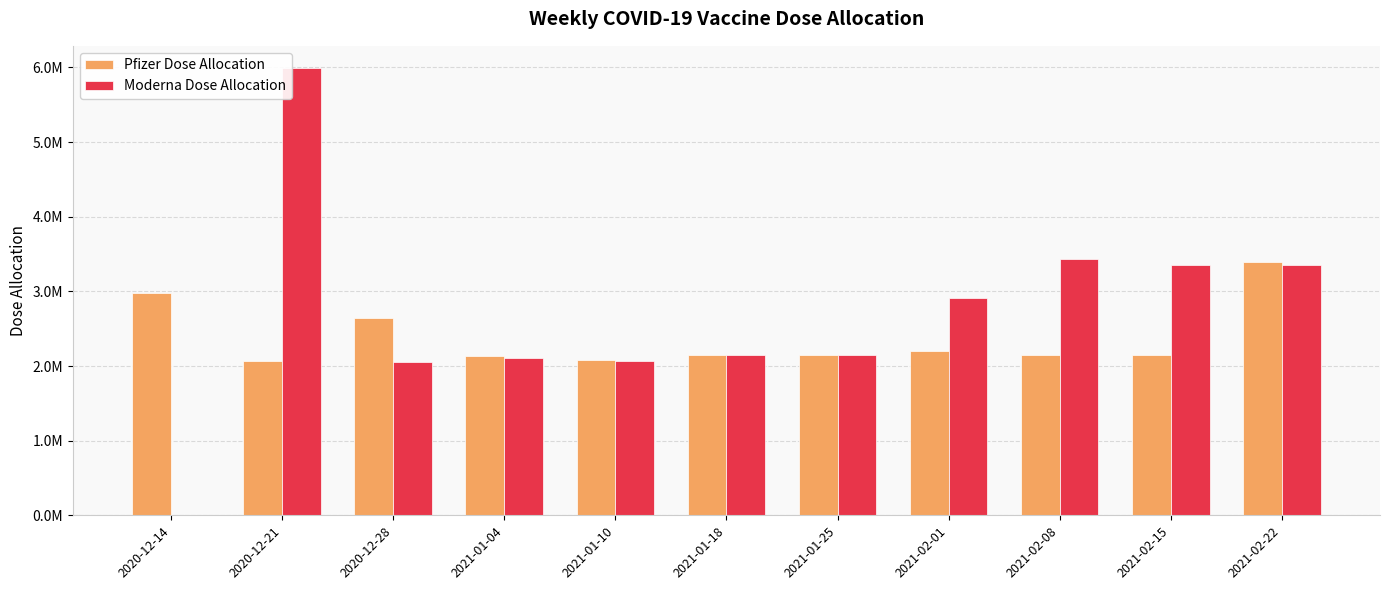

Does the chart contain stacked bars?

No